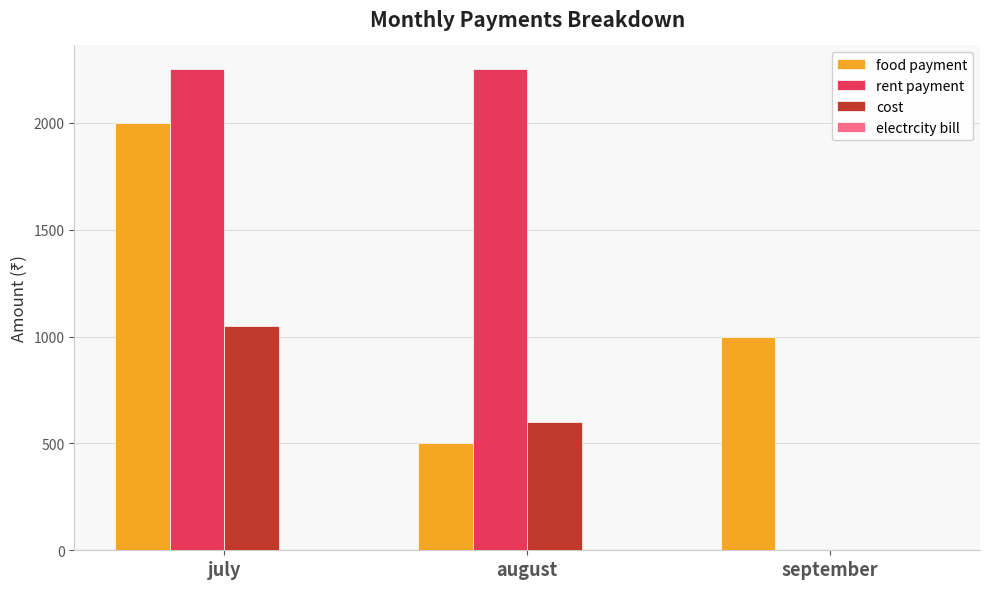

Is it true that rent payment equals 2250 at august?

True